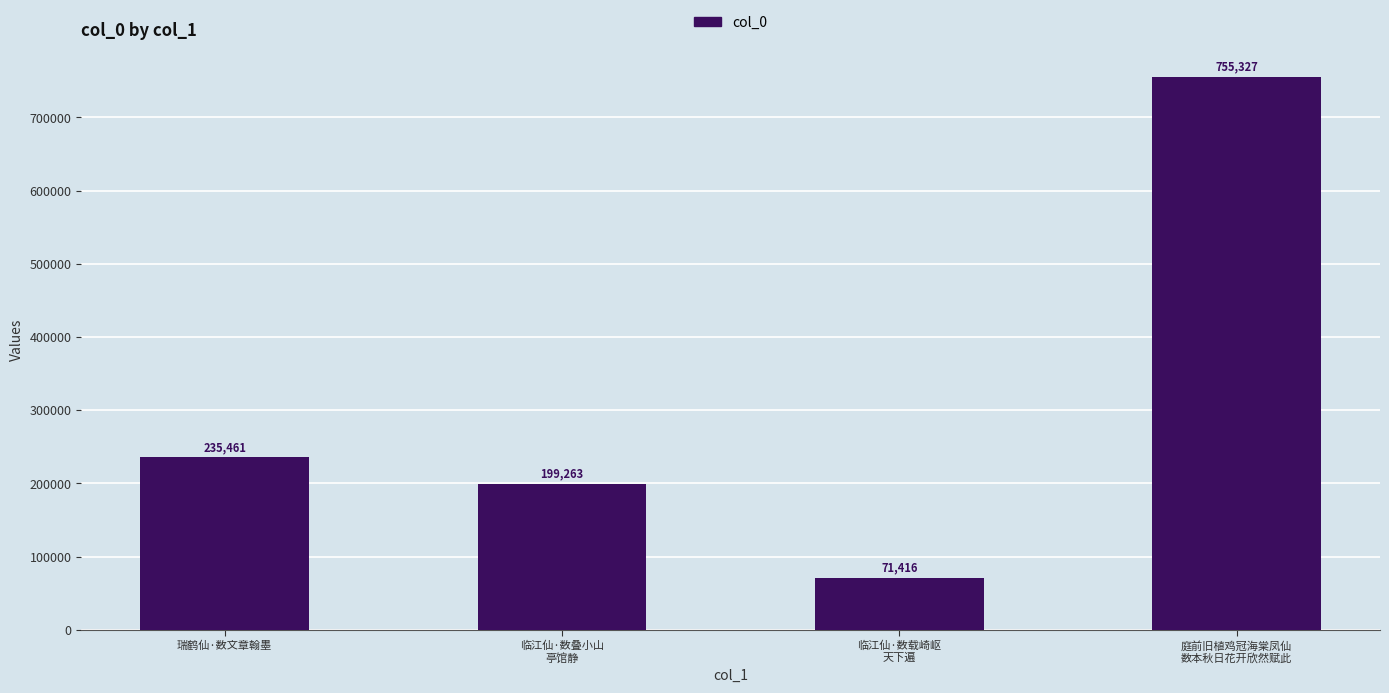

Does the chart contain any negative values?

No